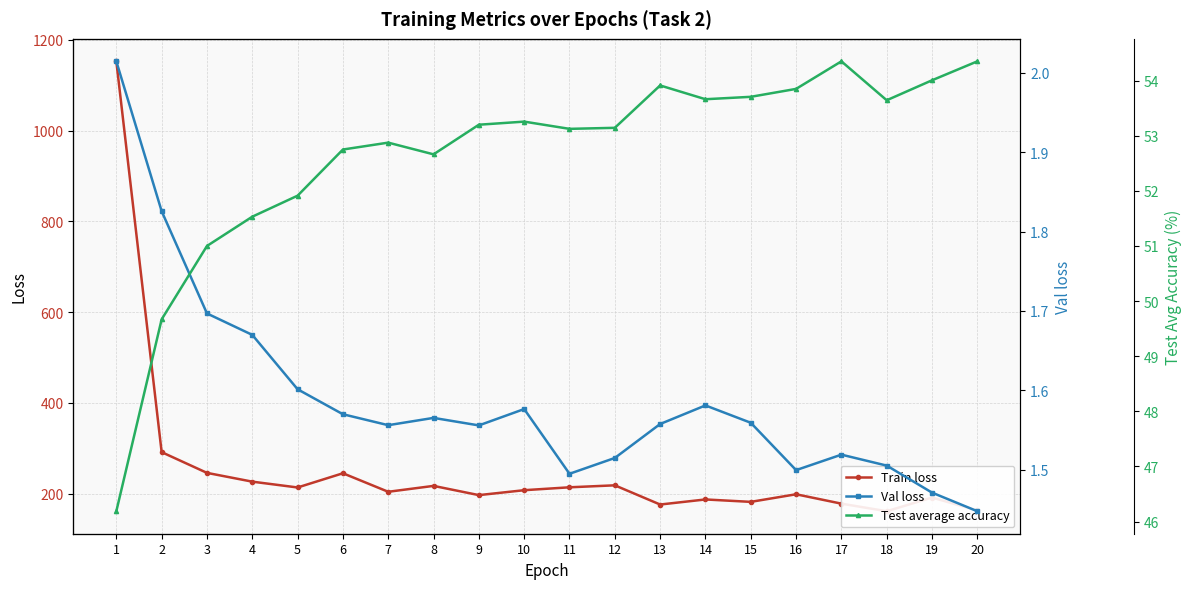

What is the smallest value displayed?

1.4